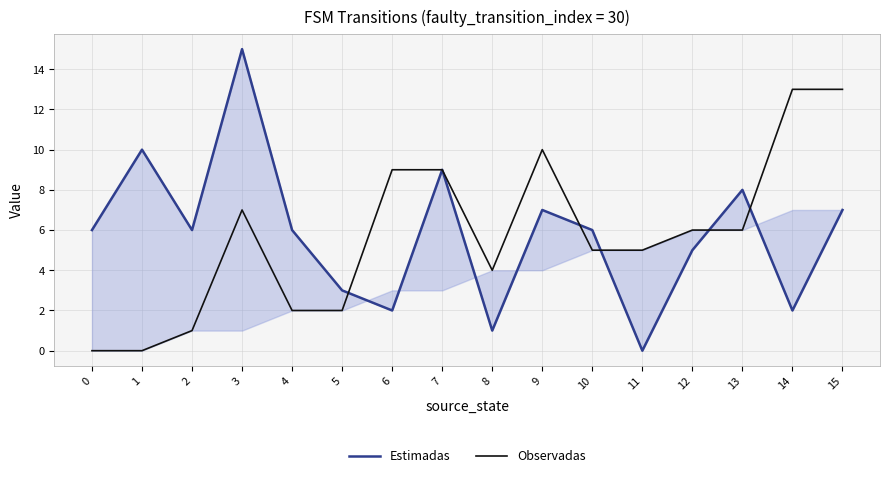

Is this an area chart (filled region under the line)?

No